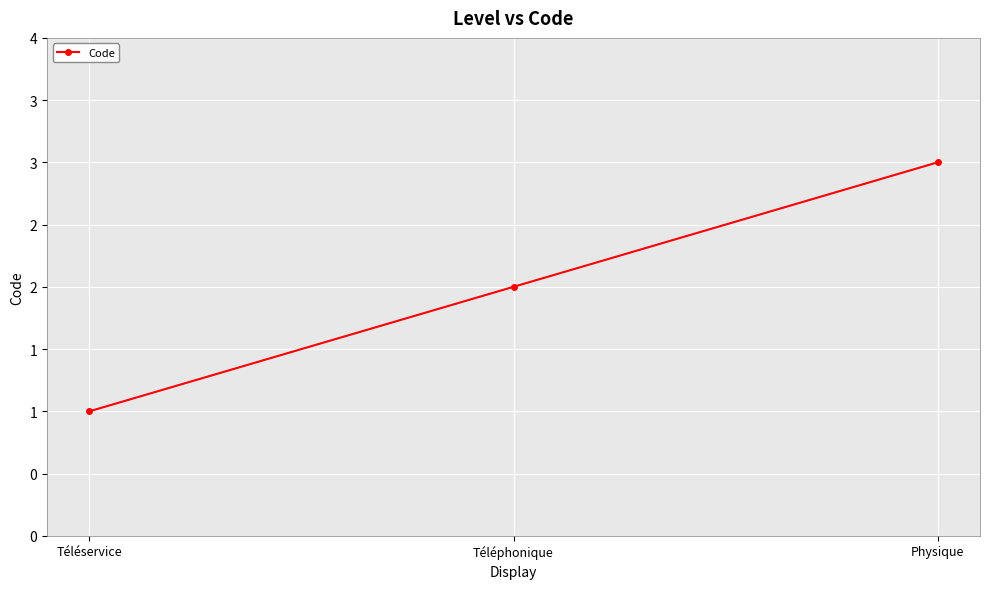

What is the sum of all values?

6